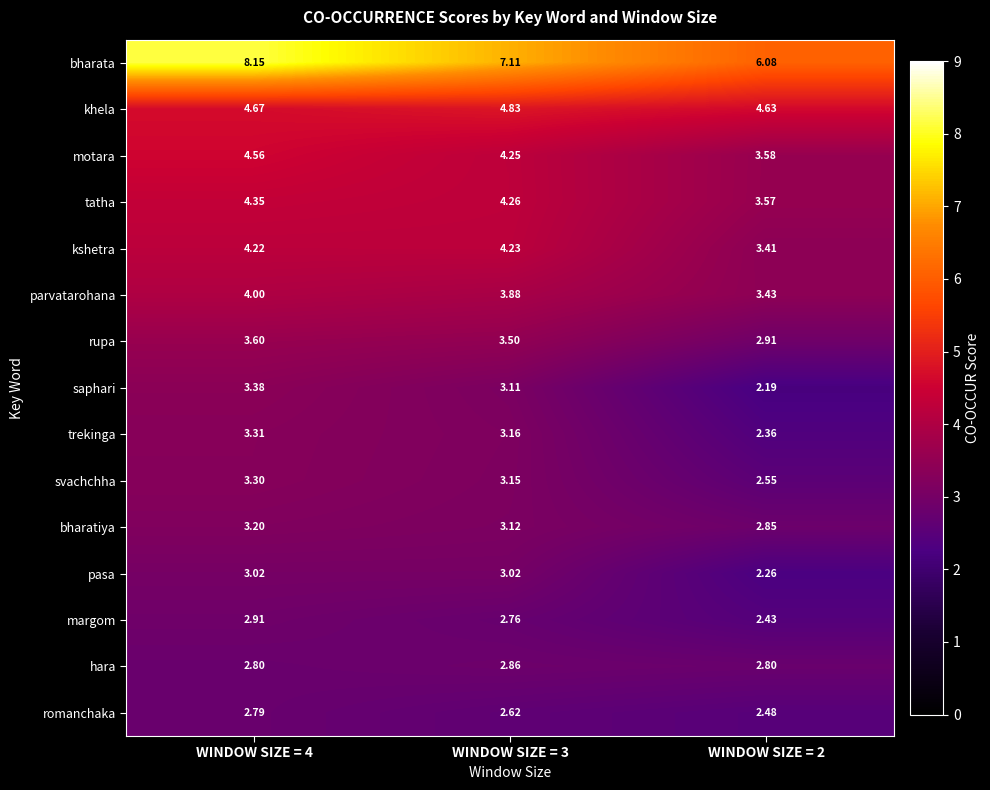

At which category is the sum across all series the highest?

WINDOW SIZE = 4